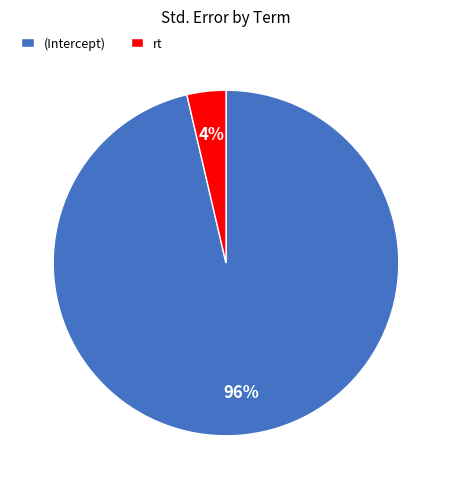

To the nearest percent, what is the average slice percentage?

50%